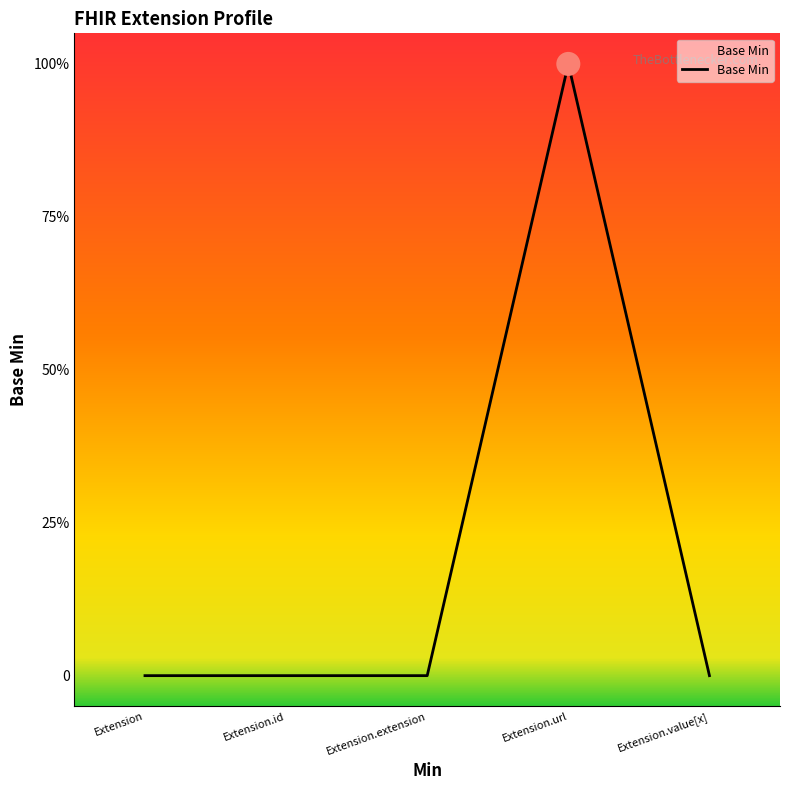

What is the change in value from Extension.url to Extension.value[x]?

-1